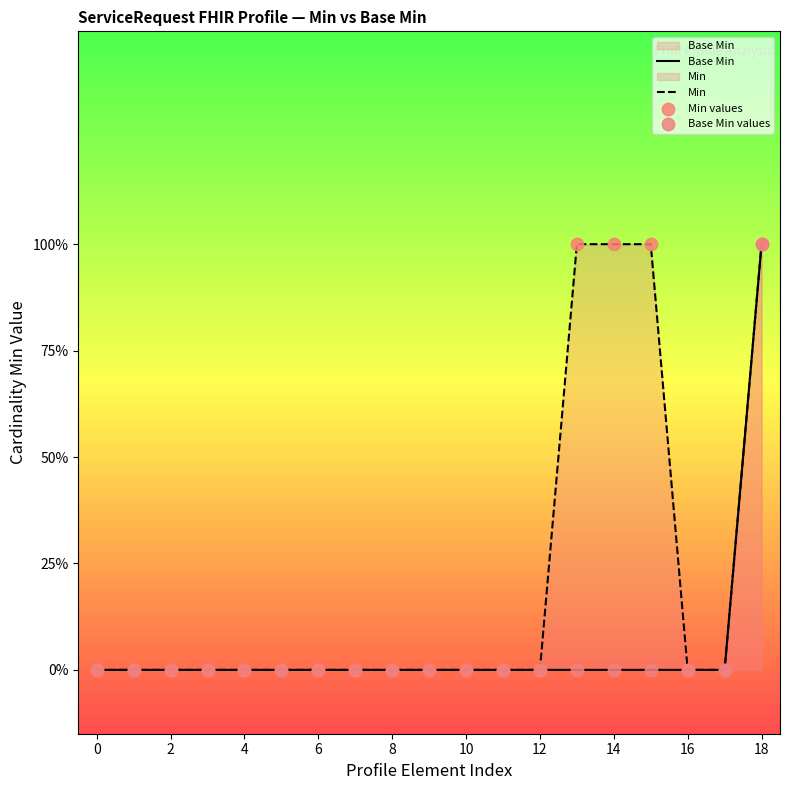

Is the value of Min values at 8 greater than the value of Base Min values at 6?

No